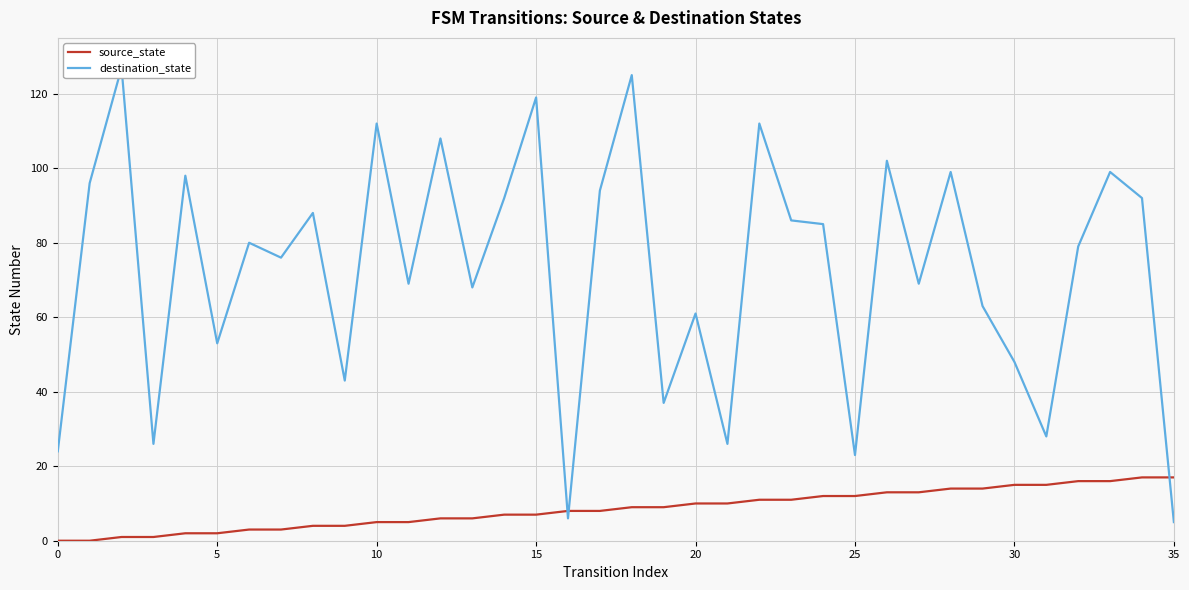

At how many categories does at least one series exceed 85?

16